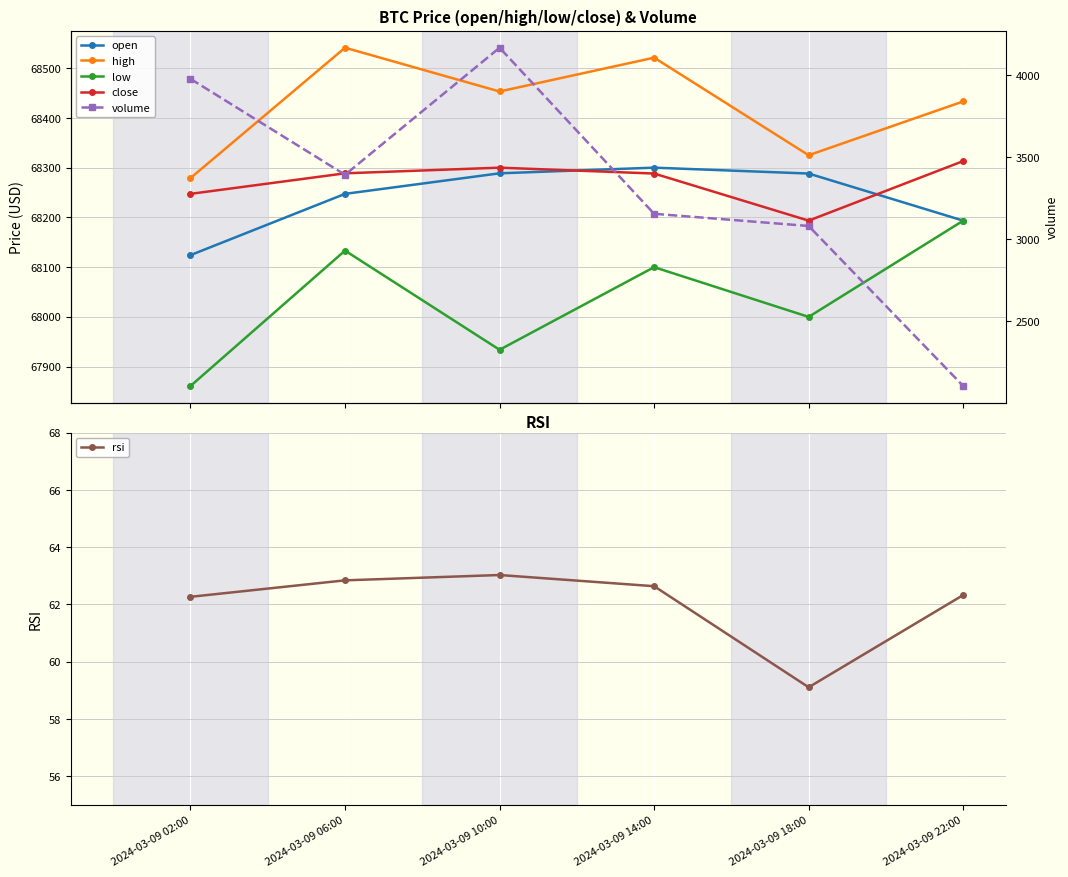

True or false: rsi has a value of 89.2 at 2024-03-09 14:00.

False